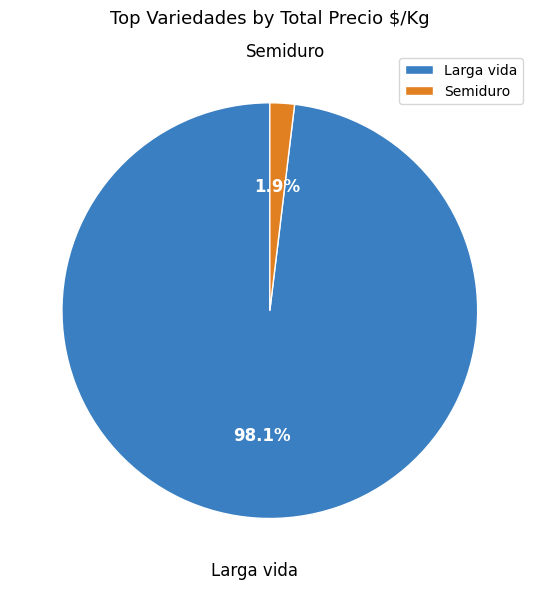

Which category has the biggest portion of the pie?

Larga vida